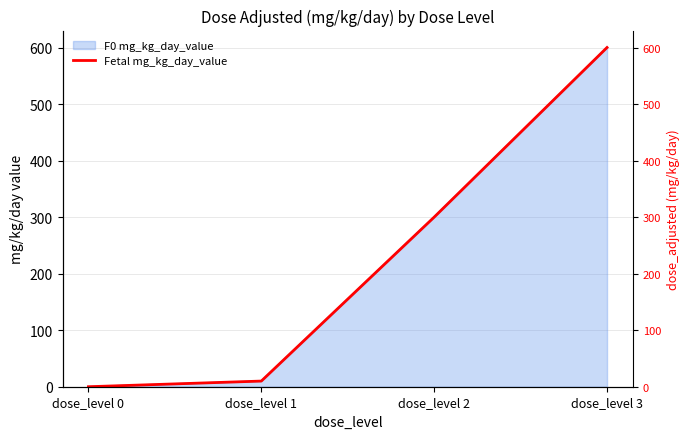

Reading left to right, list all the values displayed in this chart.

0	10	300	600